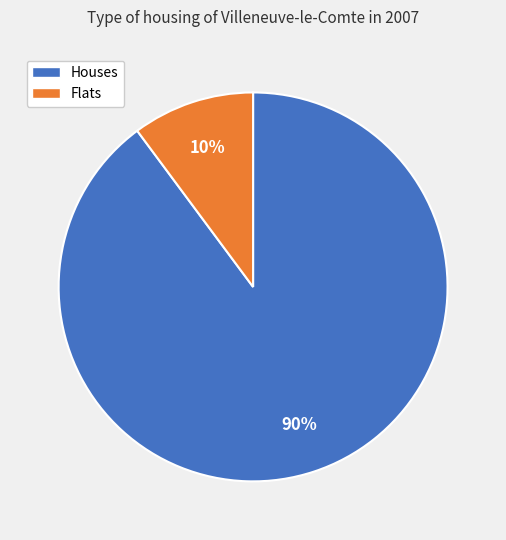

Is there a majority slice in this chart?

Yes